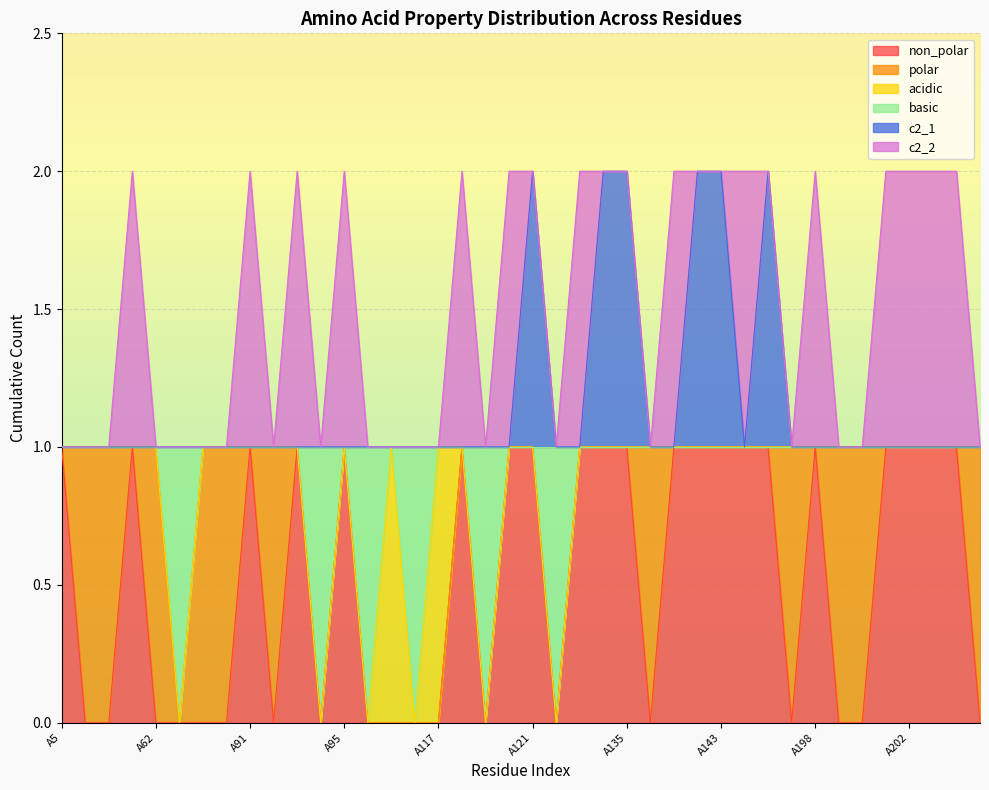

What is the highest value of the non_polar series?

1